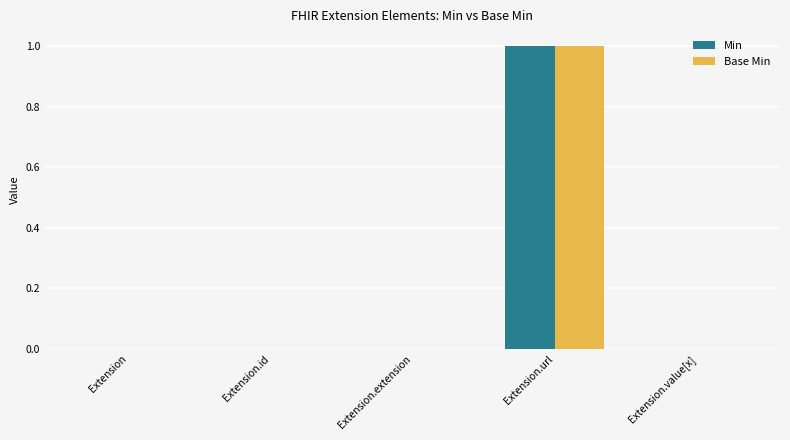

Reading left to right, what are all the values shown in this chart?

Min: Extension=0	Extension.id=0	Extension.extension=0	Extension.url=1	Extension.value[x]=0
Base Min: Extension=0	Extension.id=0	Extension.extension=0	Extension.url=1	Extension.value[x]=0